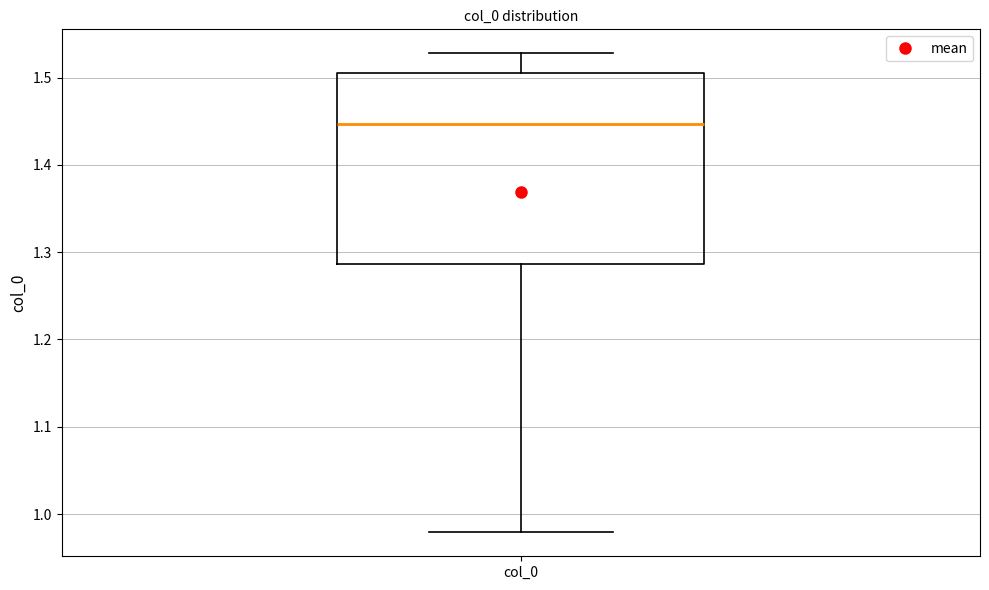

Transcribe this box plot: give where the median line is, the range the box spans, and where the two whiskers end, as read against the y-axis. The values are not printed on the chart, so give them approximately, as read against the axis.

median 1.45, box 1.29 to 1.51, whiskers 0.98 to 1.53